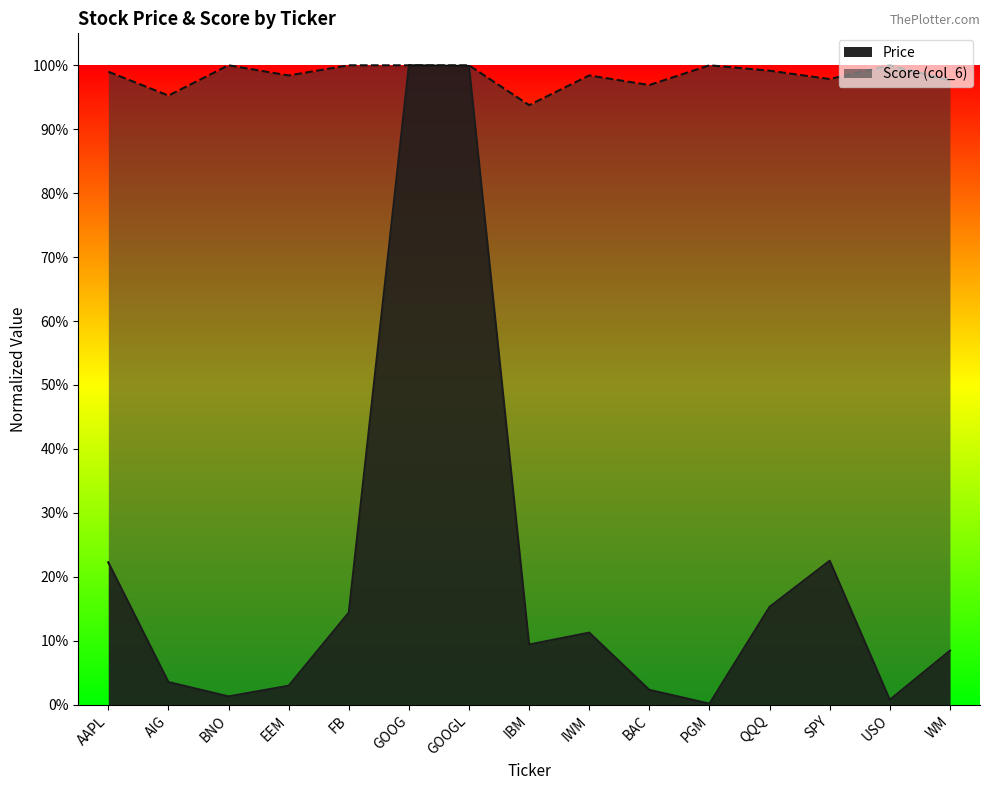

Where is the first local maximum for col_6?

BNO